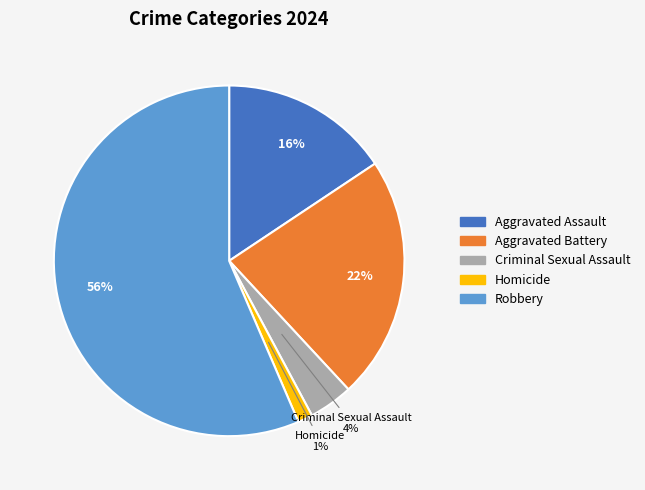

Is it true that Aggravated Assault is 10% of the pie?

False